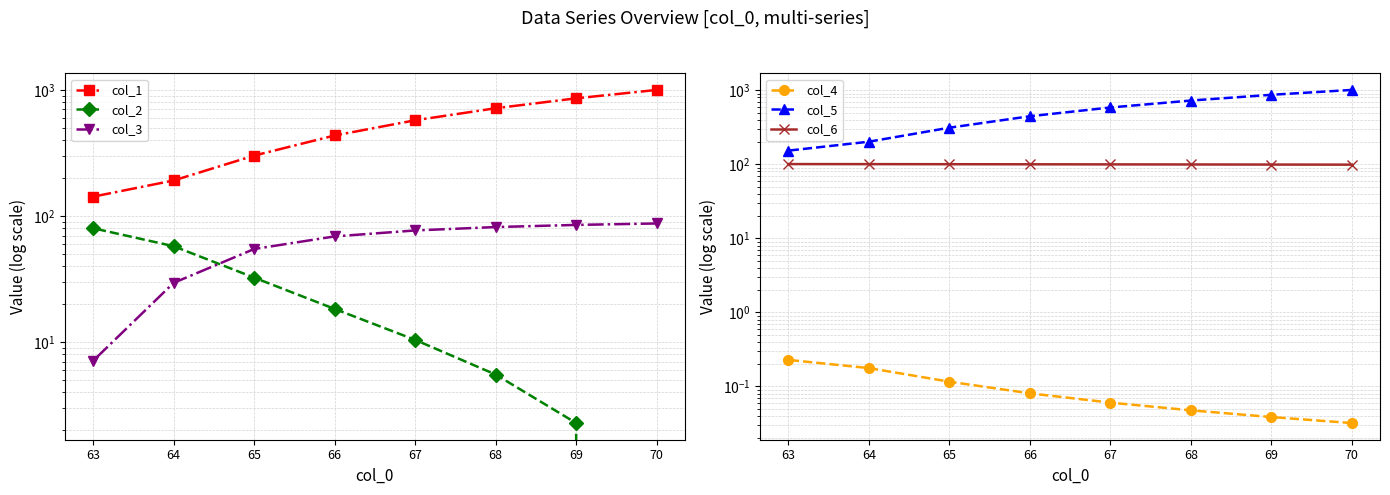

At 63, list the series in order from largest to smallest.

col_5, col_1, col_6, col_2, col_3, col_4